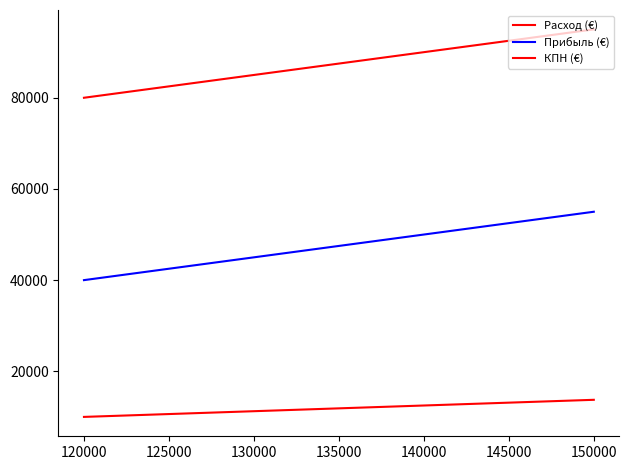

True or false: КПН (€) and Прибыль (€) intersect in this chart.

False